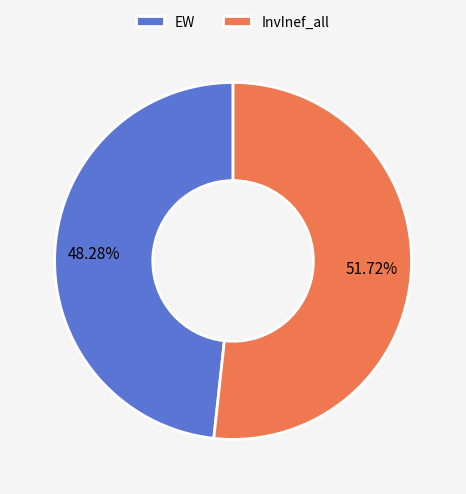

Rank the categories by value from lowest to highest.

EW, InvInef_all